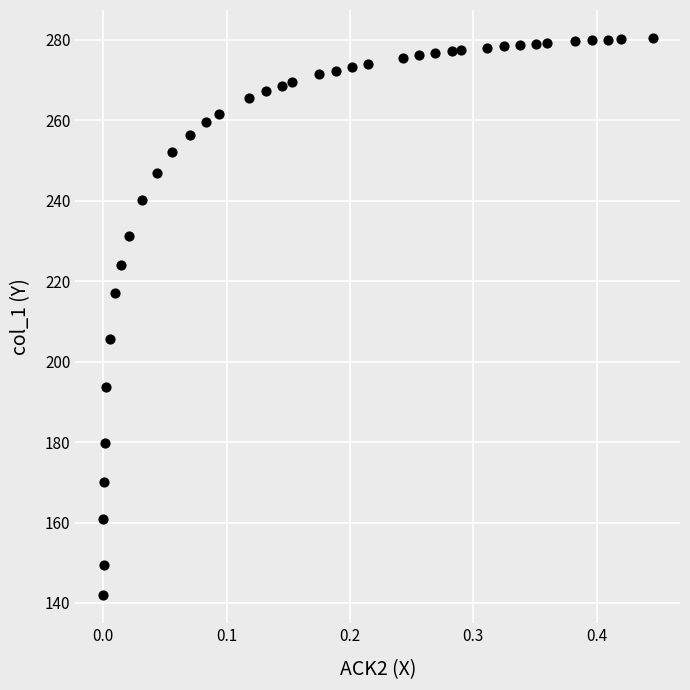

What is the range of X values (max minus min)?

0.4